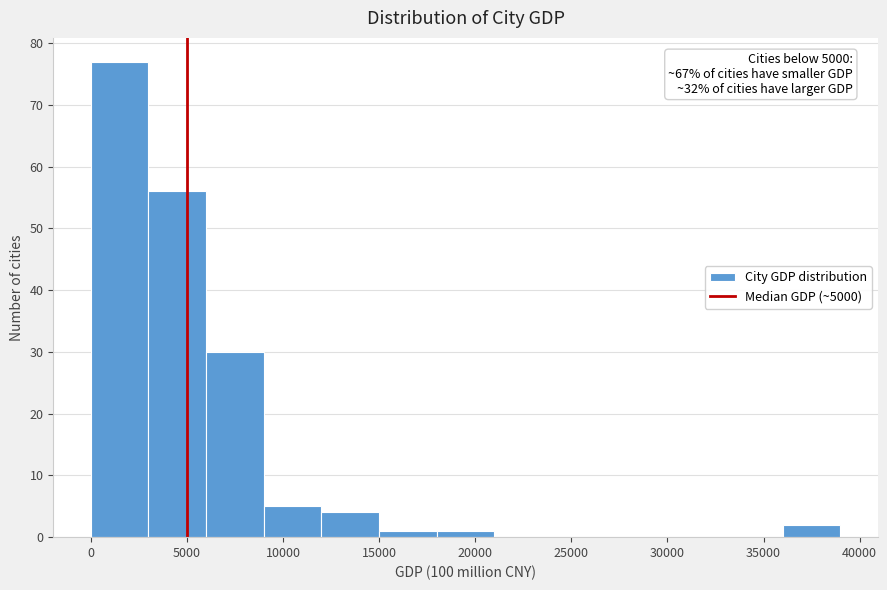

Over which range of the x-axis is the bar tallest?

0 to 3000